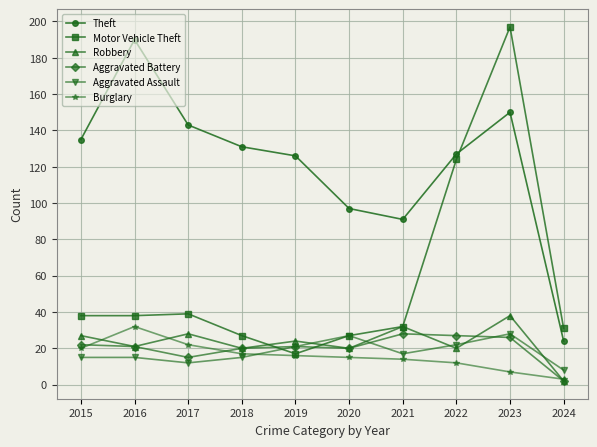

True or false: Theft has more than 2 points higher than both neighbors.

False